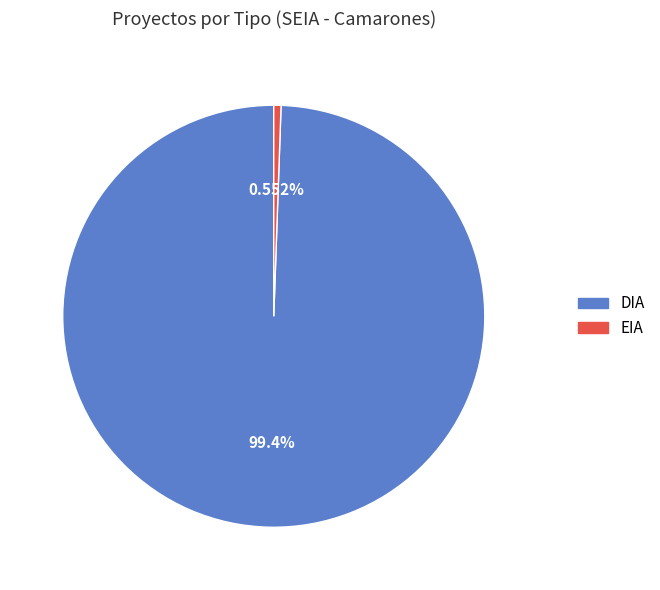

To the nearest percent, what is the average slice percentage?

50%